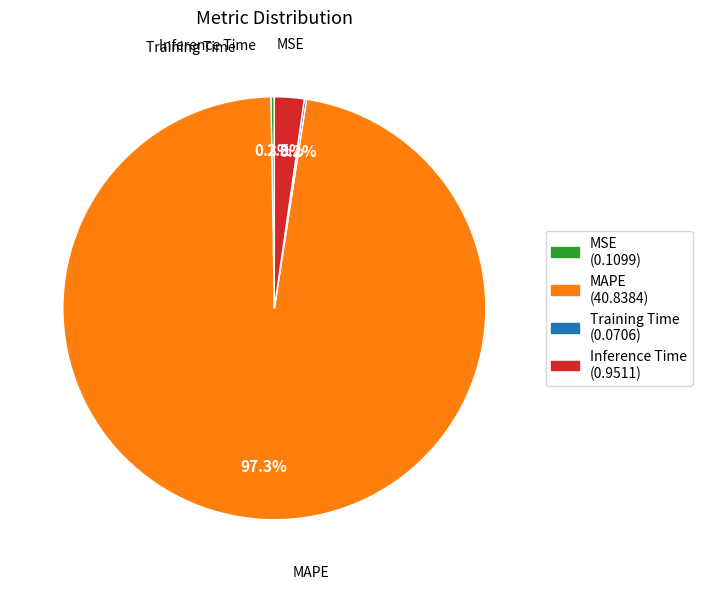

What percentage do MSE and Inference Time together represent?

2.5%